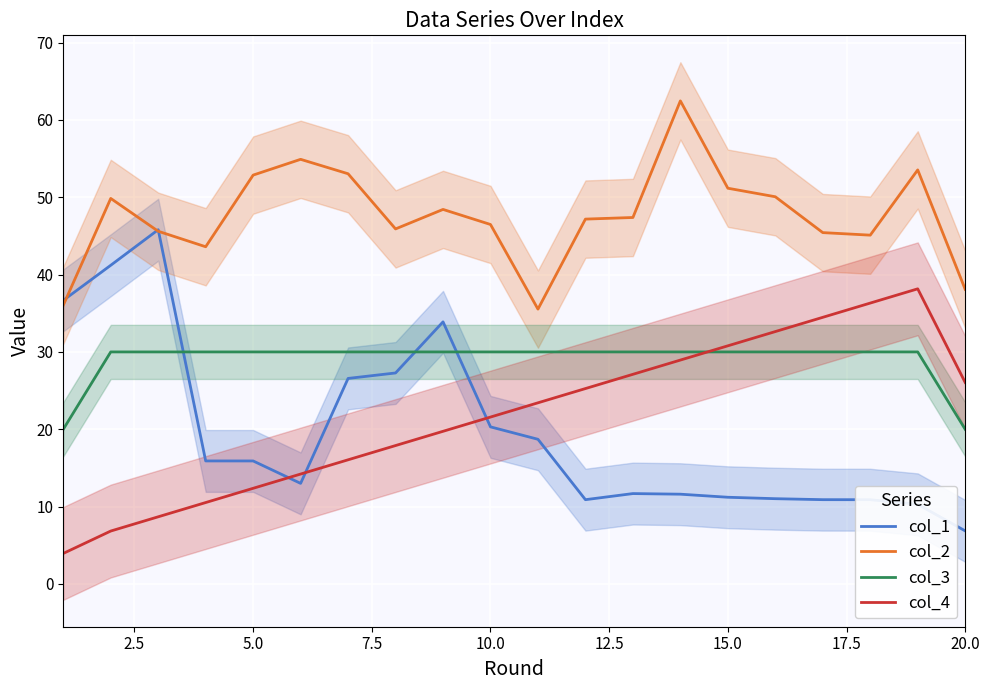

Which series ends up on top after the final intersection of col_3 and col_4?

col_4